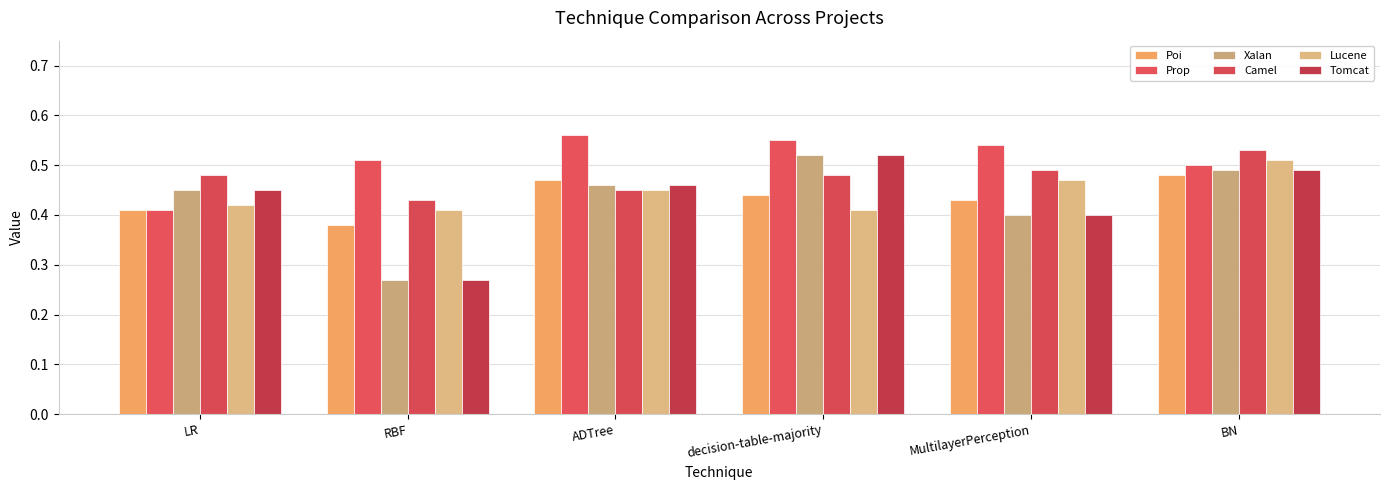

What is the total value across all series at RBF?

2.3